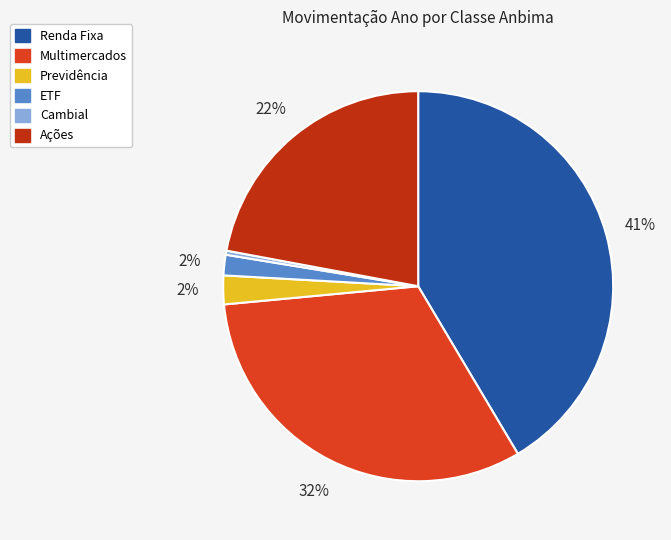

Is there a majority slice in this chart?

No